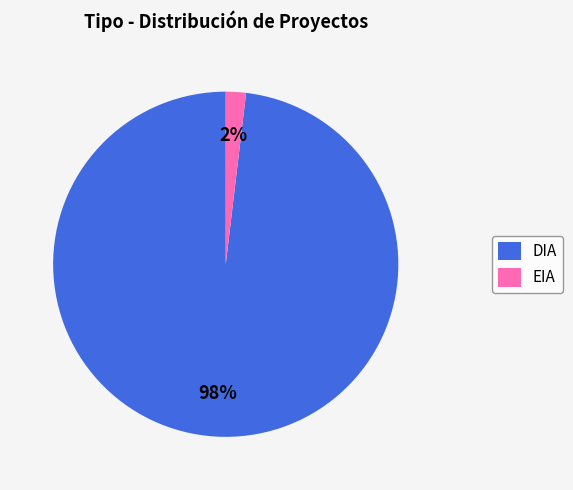

How many segments does this pie chart have?

2